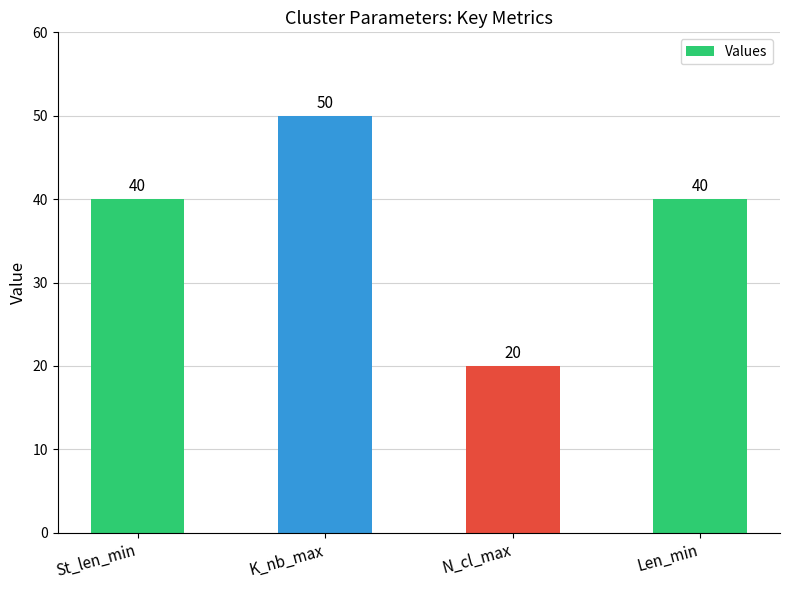

What value does the data have at St_len_min, to the nearest 5?

40